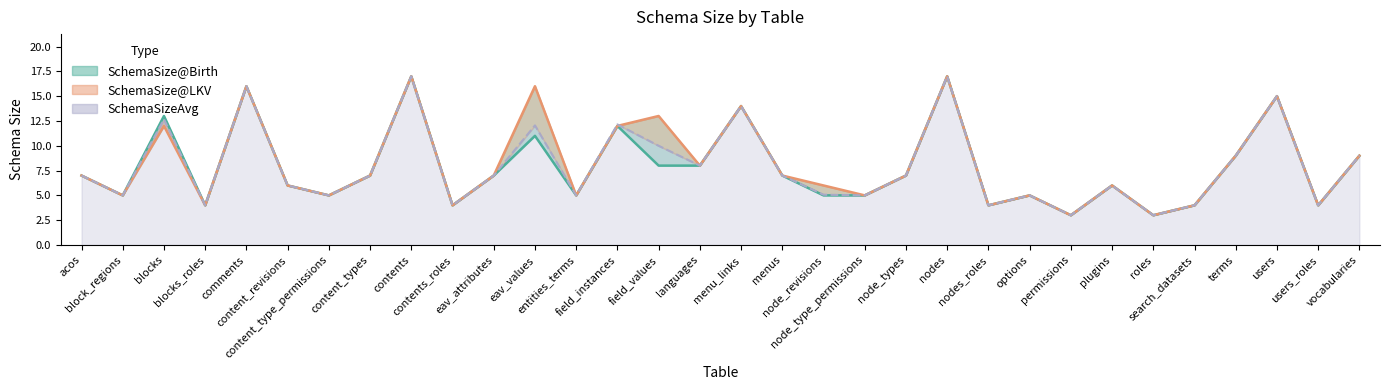

What is the sum of all SchemaSize@LKV values?

262.0